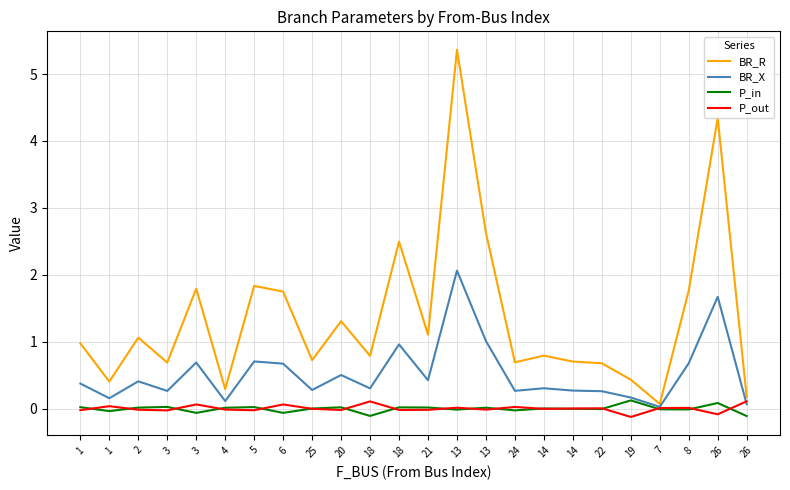

True or false: P_out has more than 2 points higher than both neighbors.

True